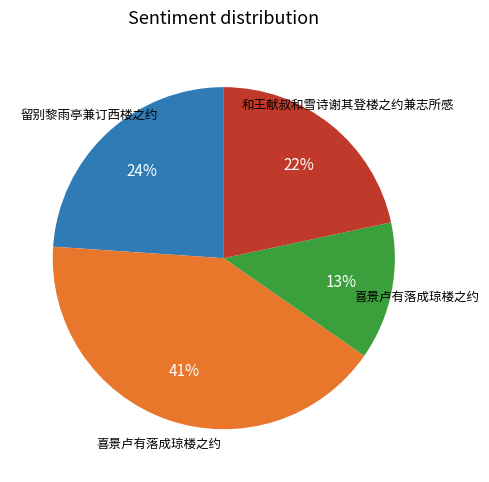

To the nearest percent, what is the average slice percentage?

25%